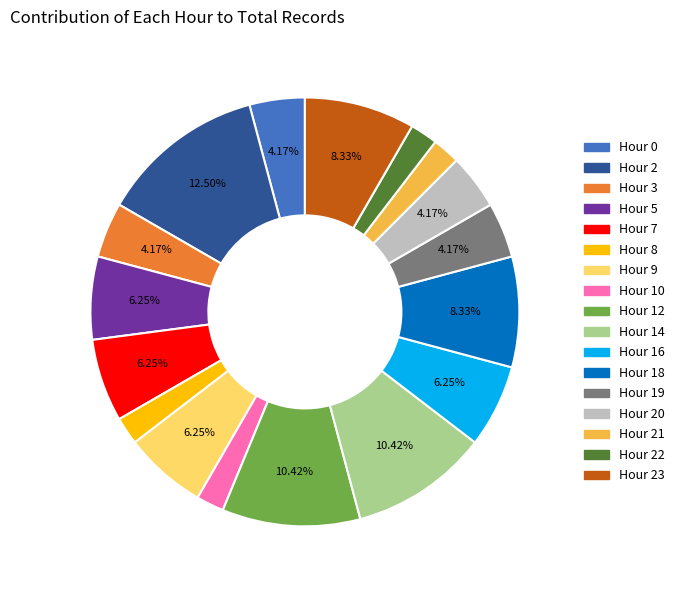

How many slices are in this pie chart?

17